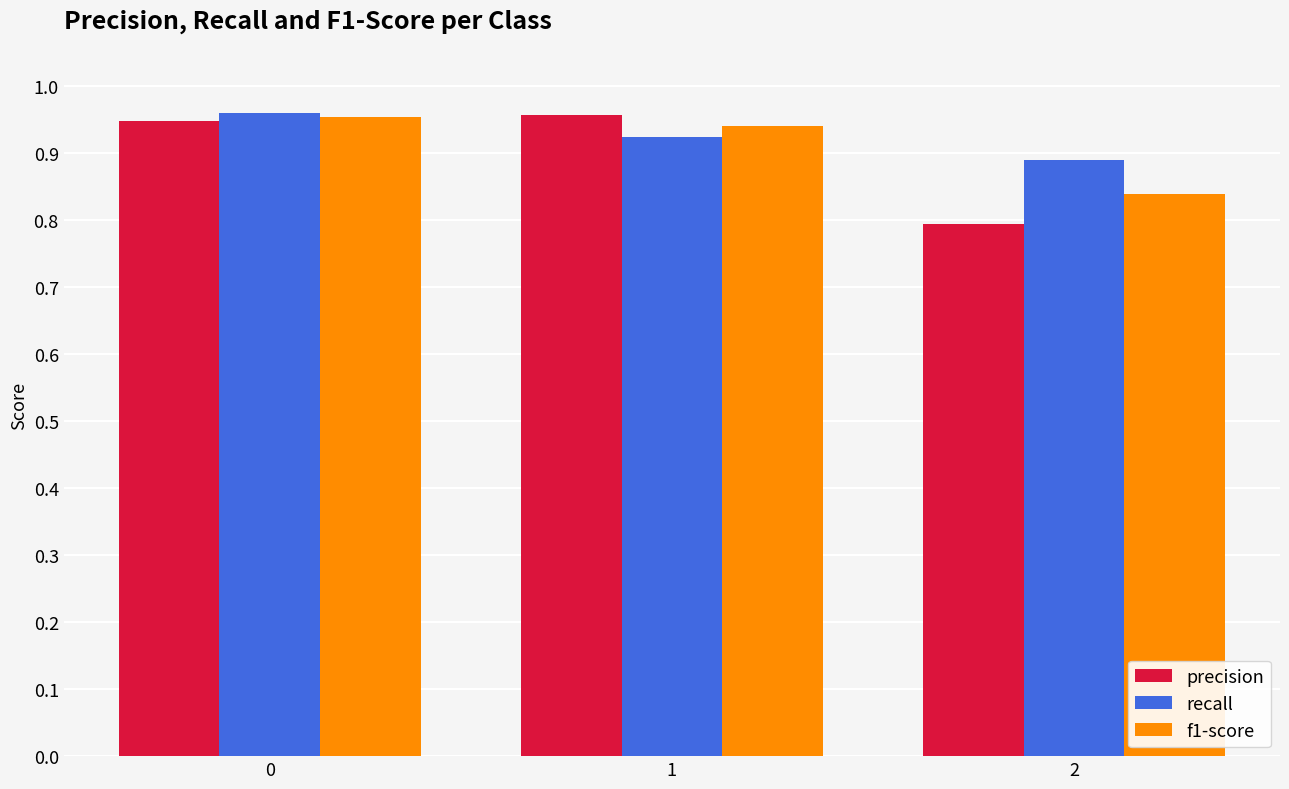

Does the chart contain any negative values?

No